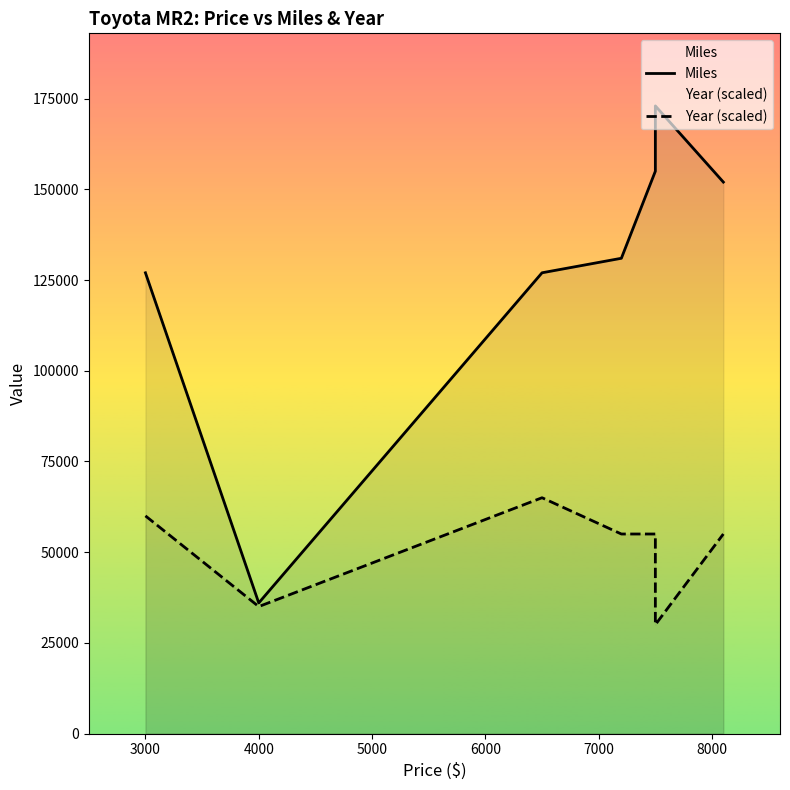

How many values in the Year (scaled) series exceed 55000?

2